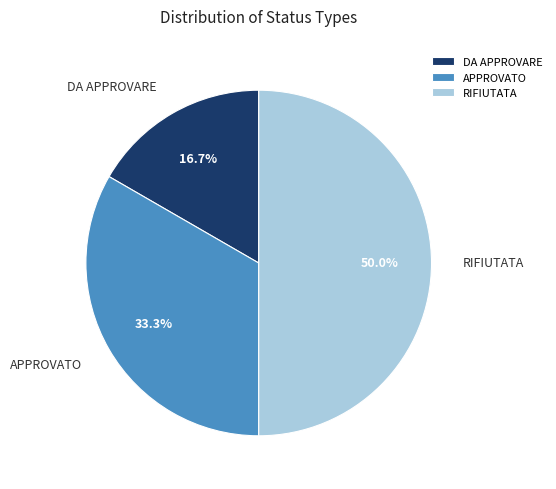

Is DA APPROVARE the majority of the pie?

No